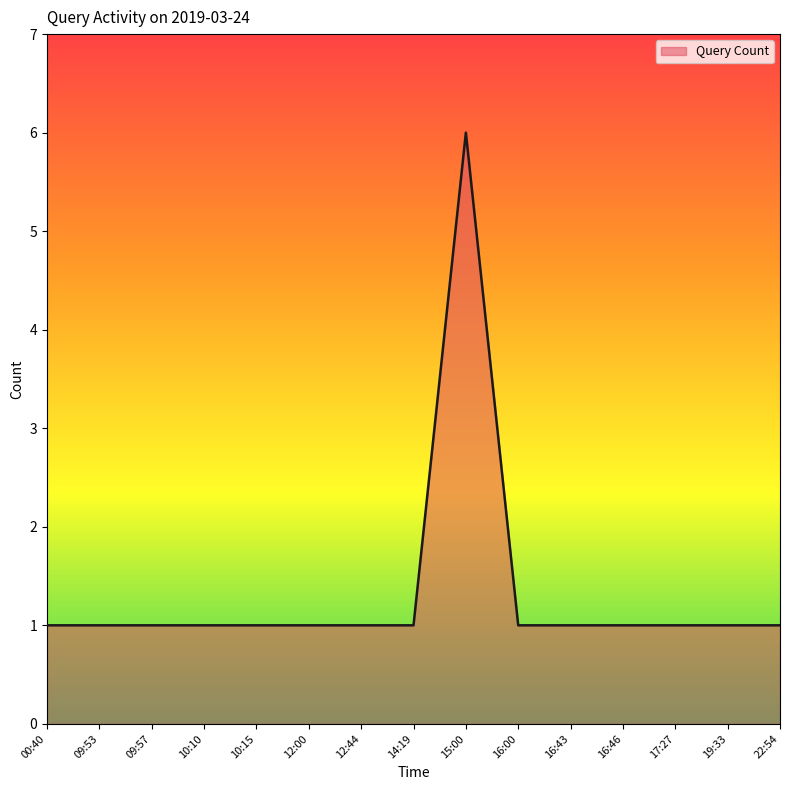

True or false: the data shows 1 at 17:27.

True